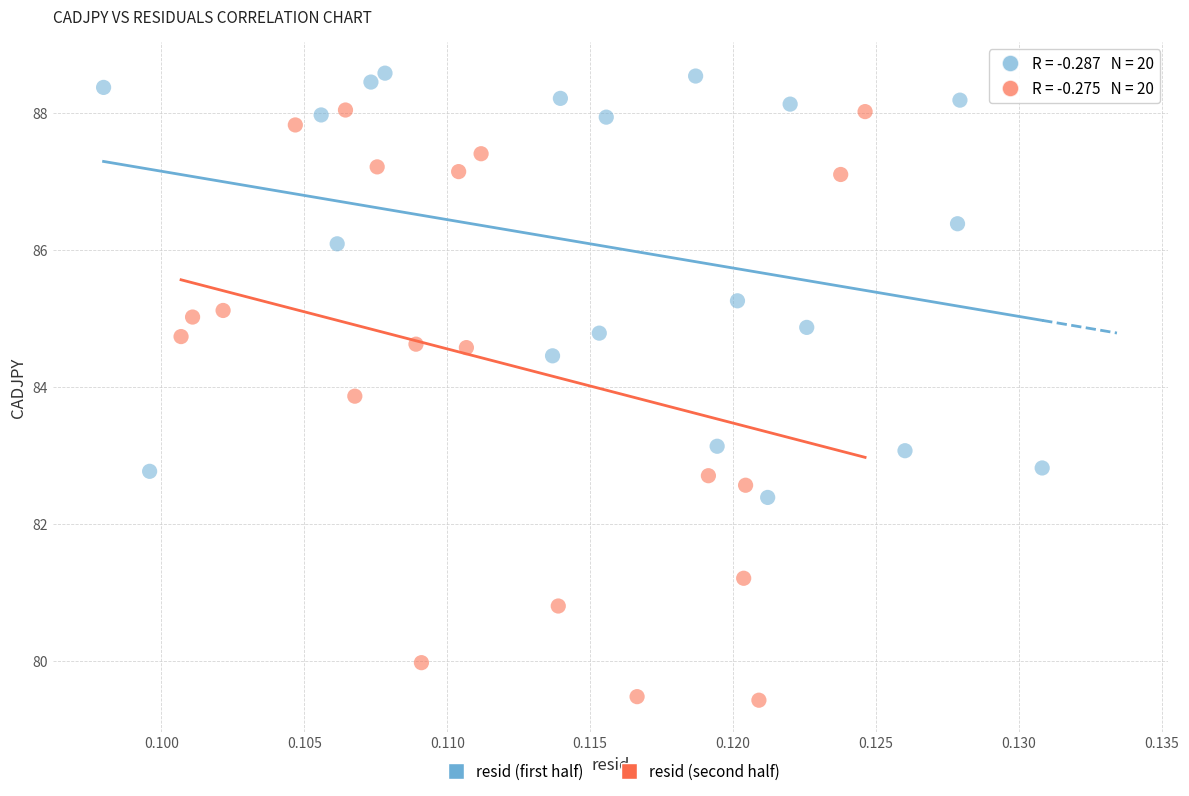

Which series contains the lowest Y value?

resid (second half)